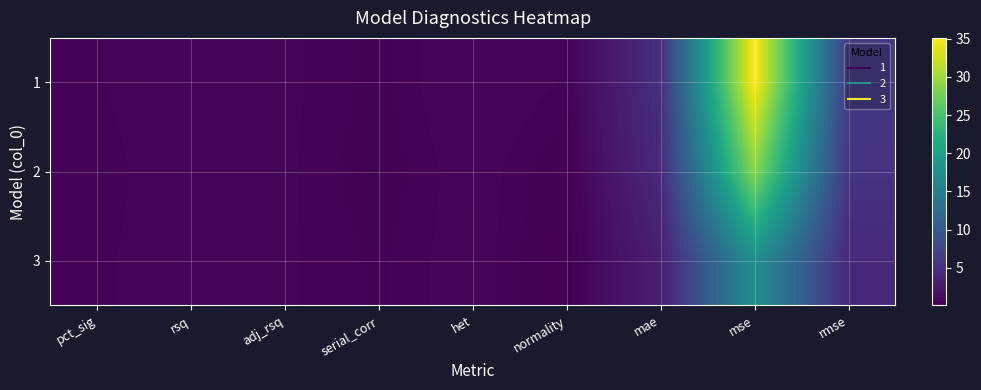

Which has a higher value, normality or rmse?

rmse